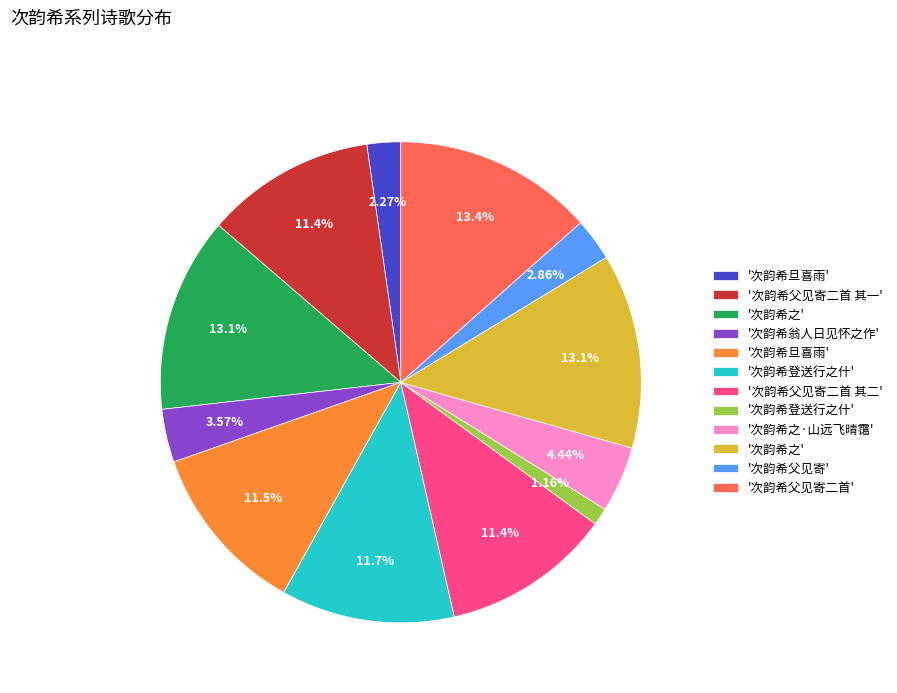

Count the number of slices in the pie.

12